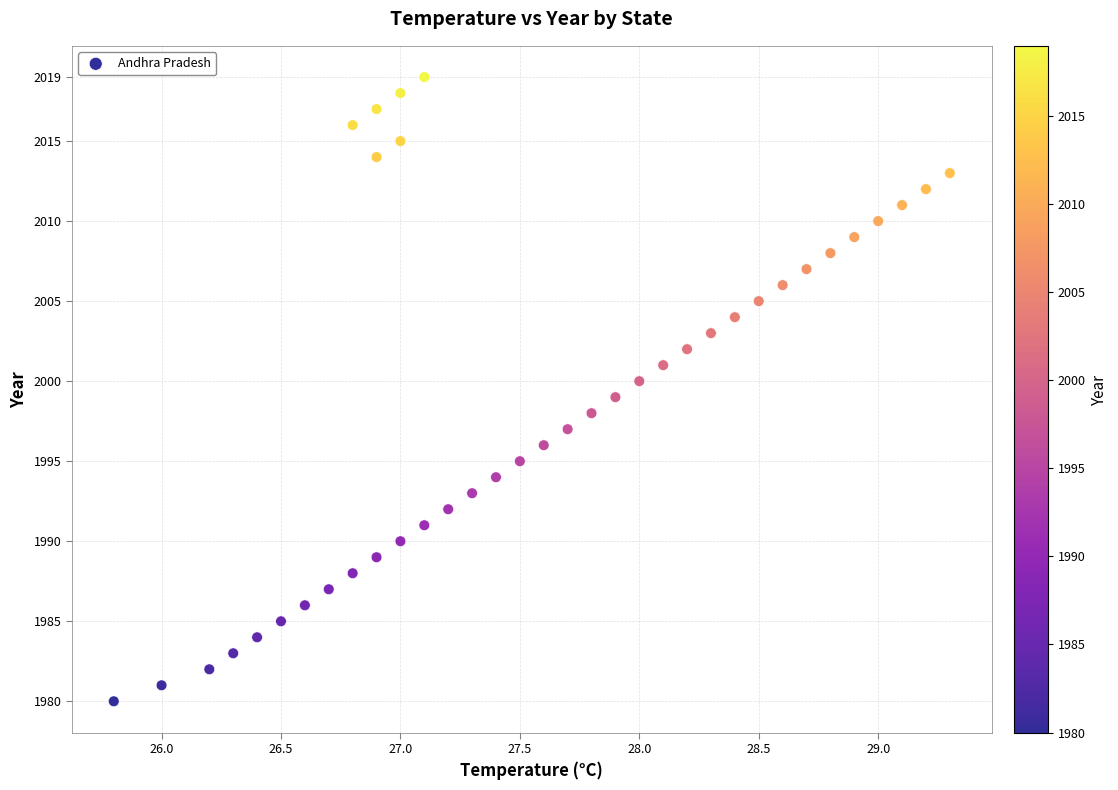

What is the range of Y values (max minus min)?

39